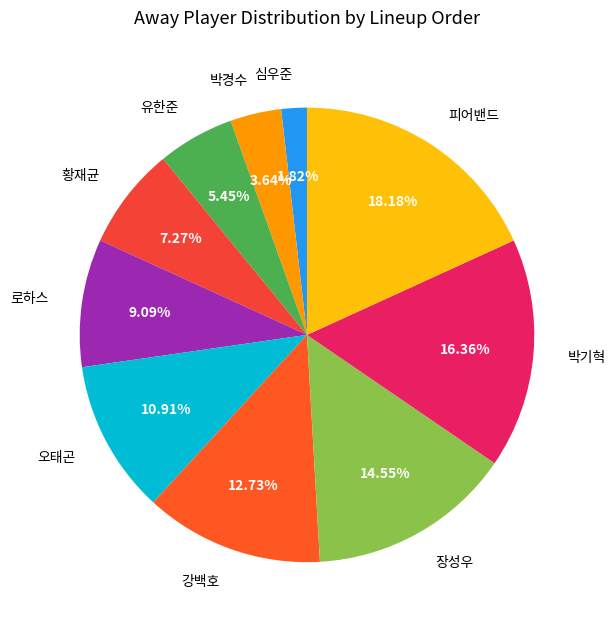

True or false: 박기혁 accounts for 16% of the total.

True